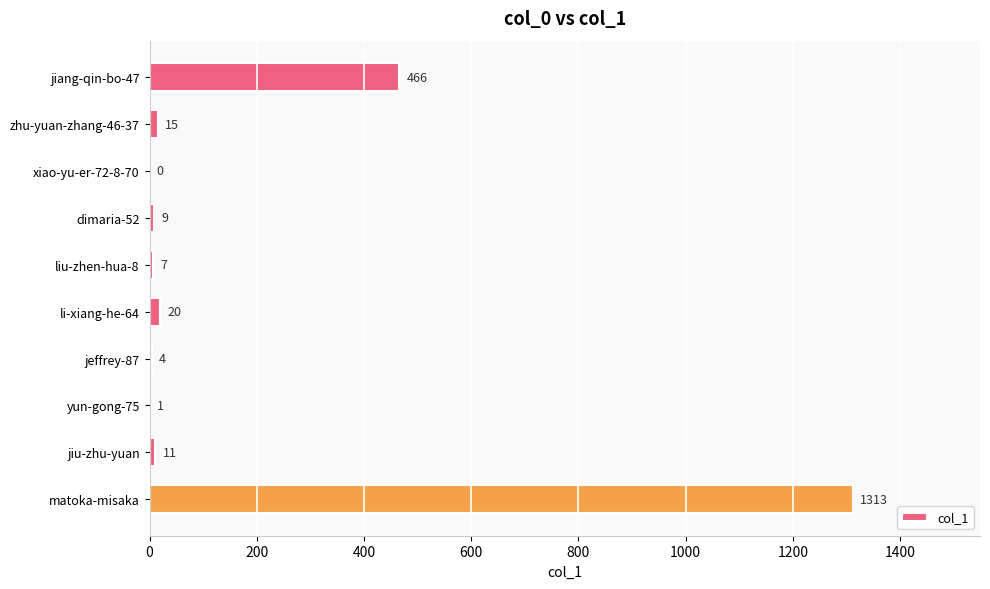

Where is the data nearest to the value 656?

jiang-qin-bo-47